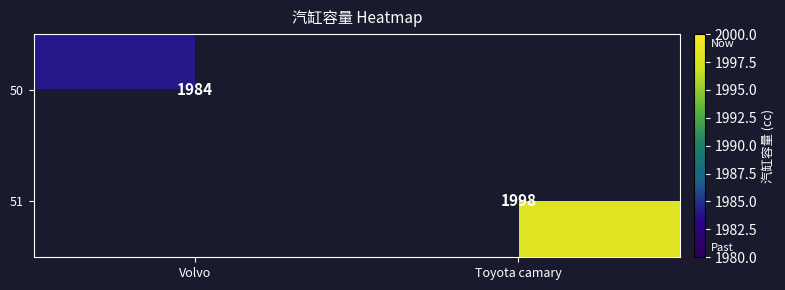

The 50 series shows 763 at Volvo. True or false?

False